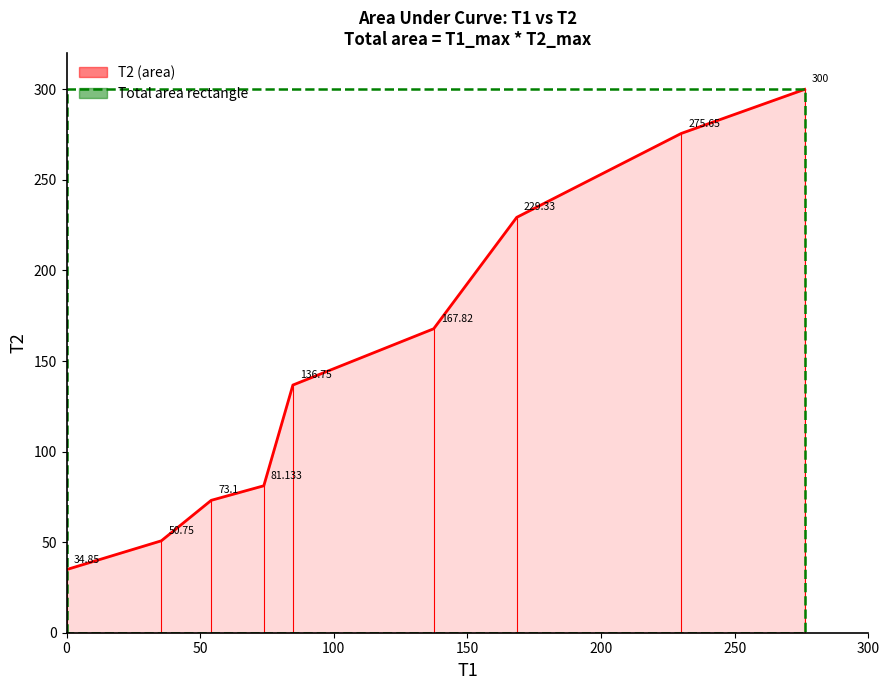

Is it true that the value at 84.683 is 62.4?

False